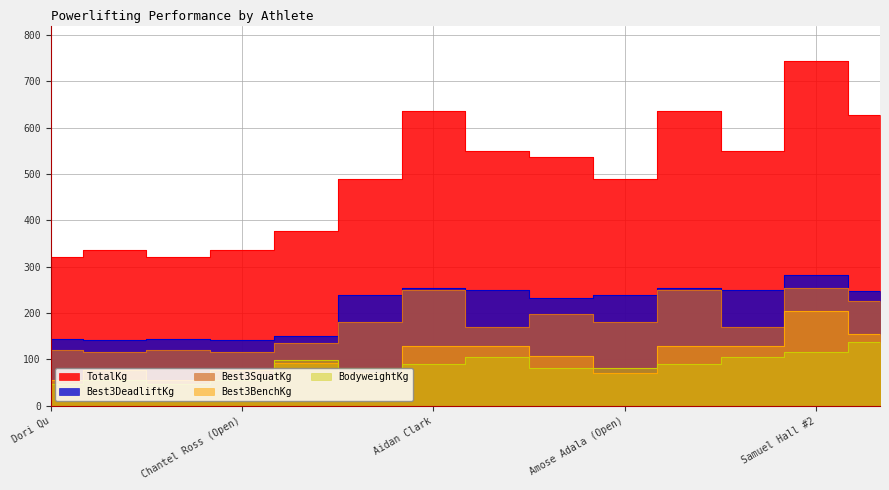

Which series changed the most between Noosha Burk and Amose Adala (Open)?

TotalKg